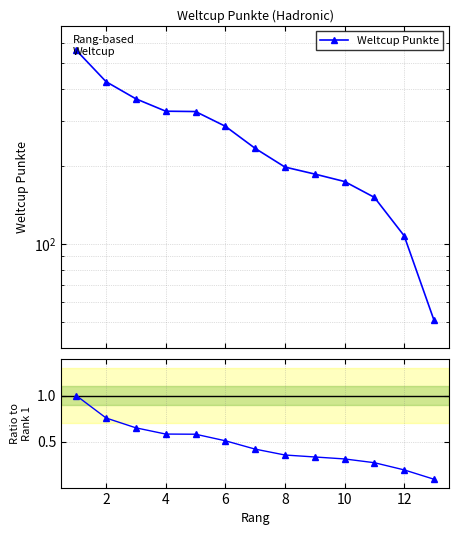

True or false: Weltcup Punkte and Ratio to Rank 1 intersect in this chart.

False